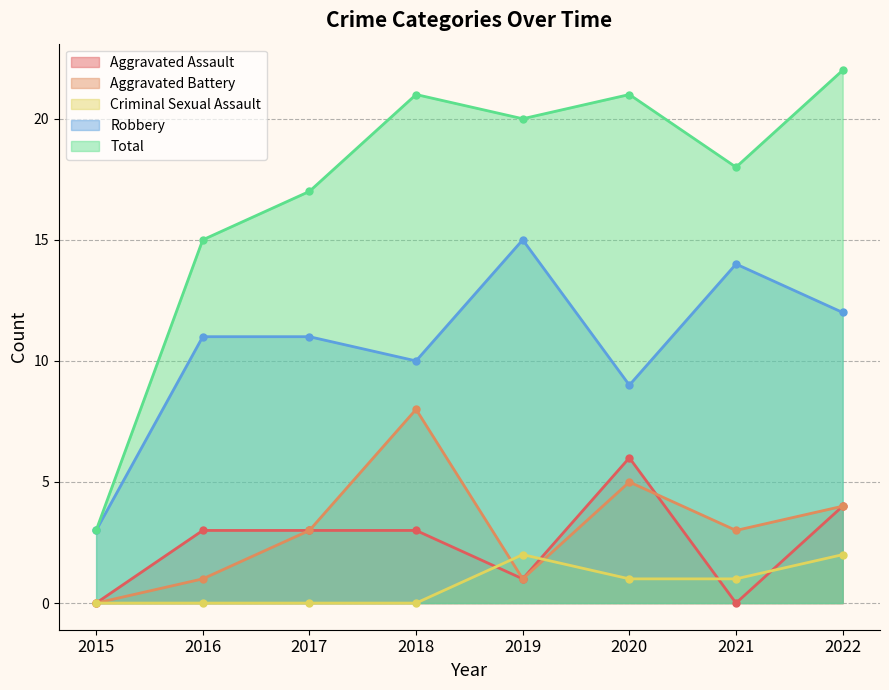

The value of Aggravated Assault at 2015 is -3. True or false?

False